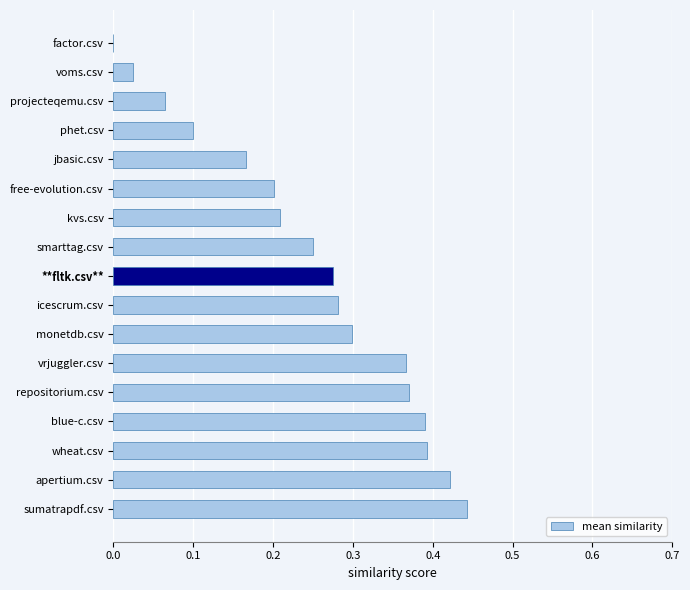

True or false: the data shows 0.4 at free-evolution.csv.

False